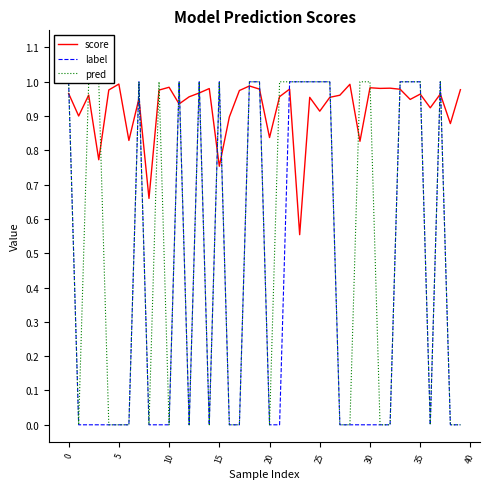

Reading right to left, what are all the values shown in this chart?

score: 1.0	0.9	1.0	0.9	1.0	0.9	1.0	1.0	1.0	1.0	0.8	1.0	1.0	1.0	0.9	1.0	0.6	1.0	1.0	0.8	1.0	1.0	1.0	0.9	0.8	1.0	1.0	1.0	0.9	1.0	1.0	0.7	1.0	0.8	1.0	1.0	0.8	1.0	0.9	1.0
label: 0.0	0.0	1.0	0.0	1.0	1.0	1.0	0.0	0.0	0.0	0.0	0.0	0.0	1.0	1.0	1.0	1.0	1.0	0.0	0.0	1.0	1.0	0.0	0.0	1.0	0.0	1.0	0.0	1.0	0.0	0.0	0.0	1.0	0.0	0.0	0.0	0.0	0.0	0.0	1.0
pred: 0.0	0.0	1.0	0.0	1.0	1.0	1.0	0.0	0.0	1.0	1.0	0.0	0.0	1.0	1.0	1.0	1.0	1.0	1.0	0.0	1.0	1.0	0.0	0.0	1.0	0.0	1.0	0.0	1.0	0.0	1.0	0.0	1.0	0.0	0.0	0.0	1.0	1.0	0.0	1.0